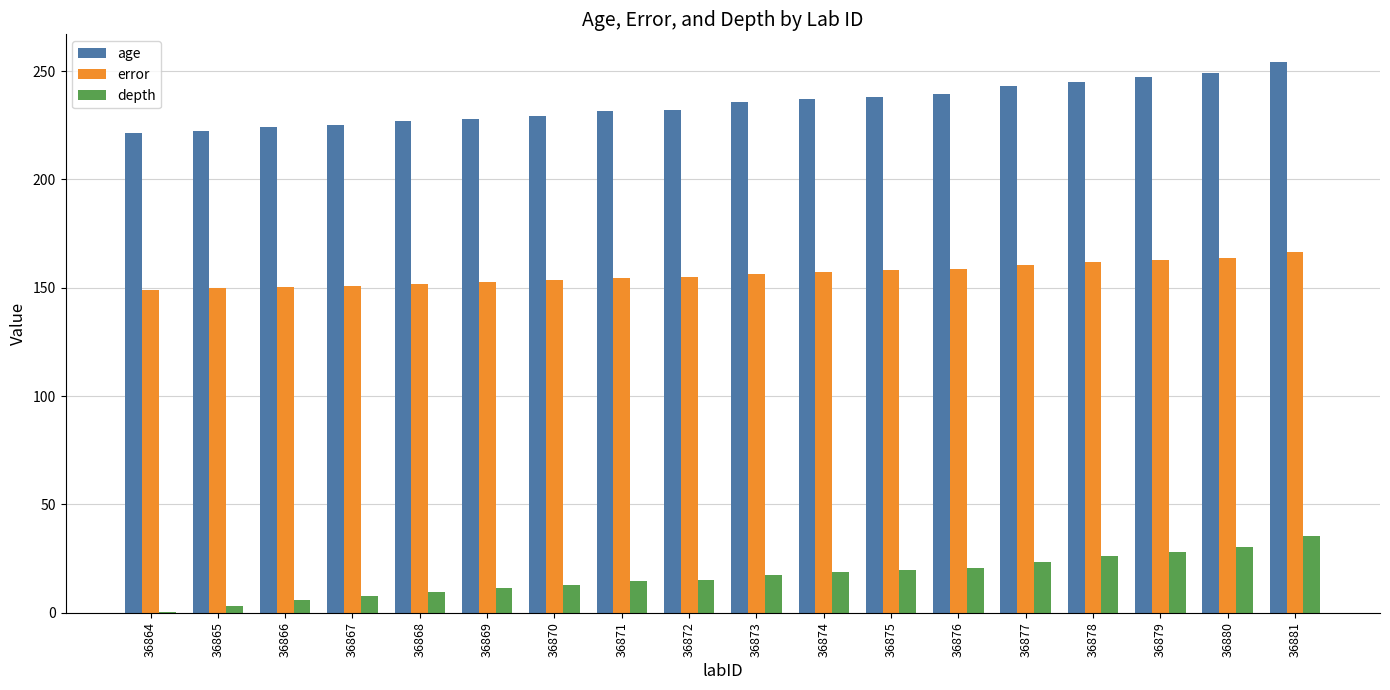

Read the age value at 36875.

238.1